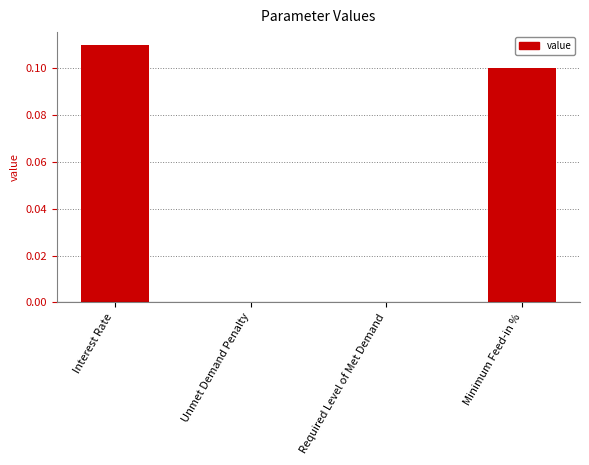

At which category does the chart reach its peak across all series?

Interest Rate